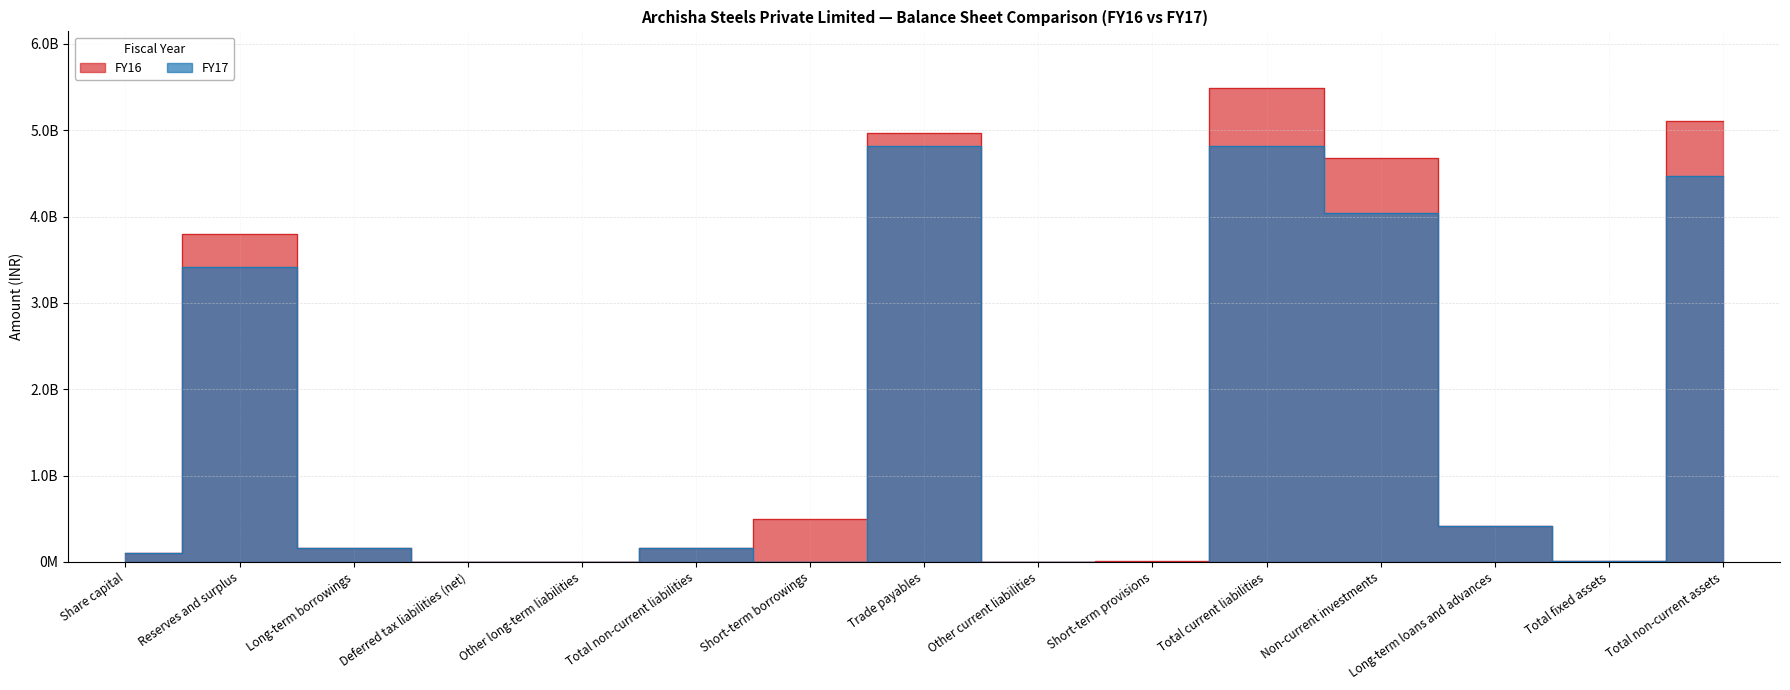

Count the number of categories in the chart.

15